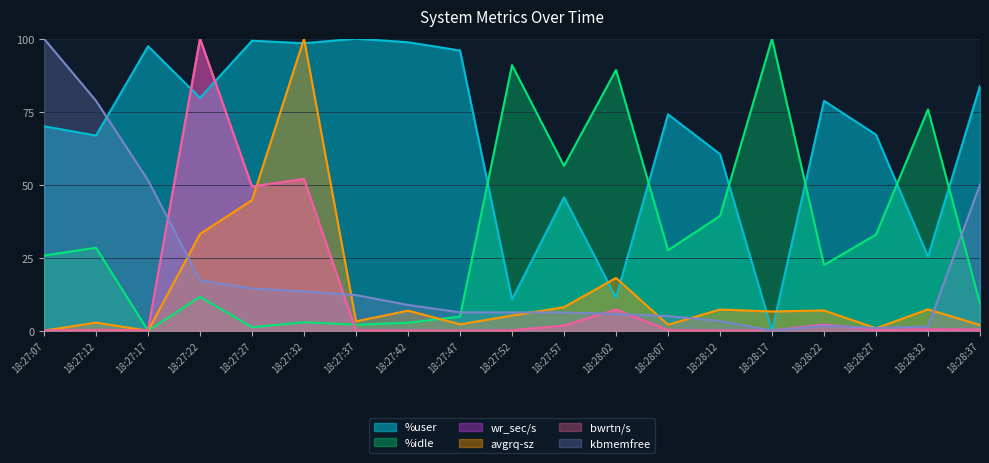

True or false: kbmemfree has more than 0 interior local peaks.

True